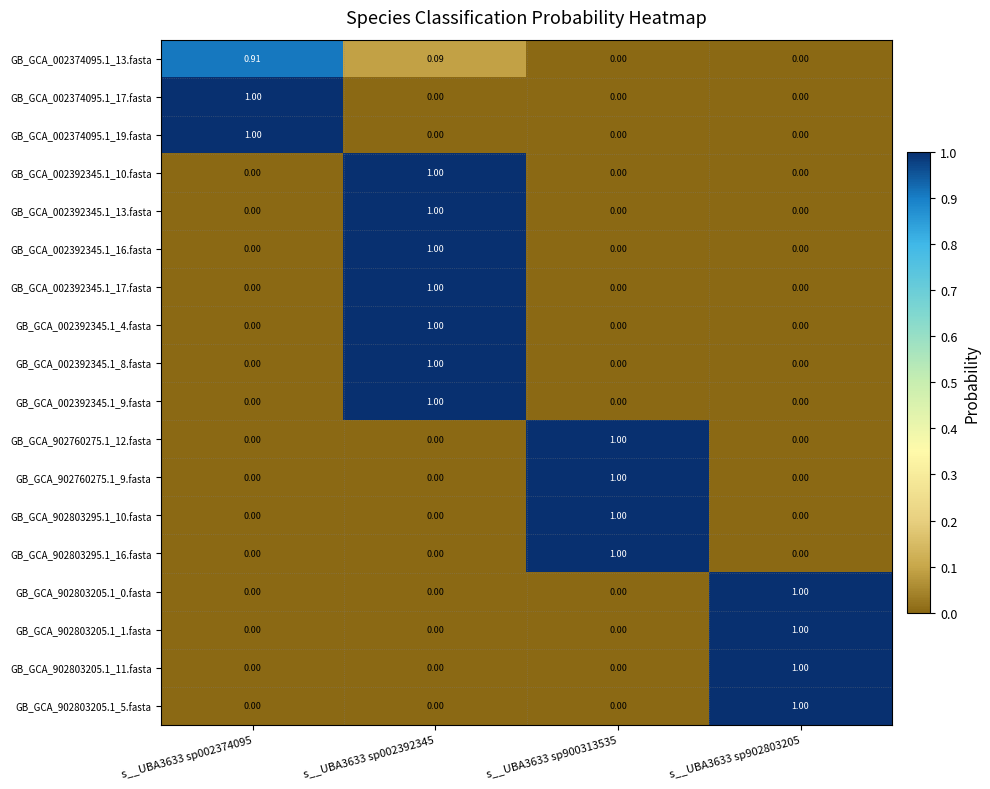

Is the value of GB_GCA_002392345.1_8.fasta at s__UBA3633 sp002392345 greater than the value of GB_GCA_002392345.1_16.fasta at s__UBA3633 sp902803205?

Yes